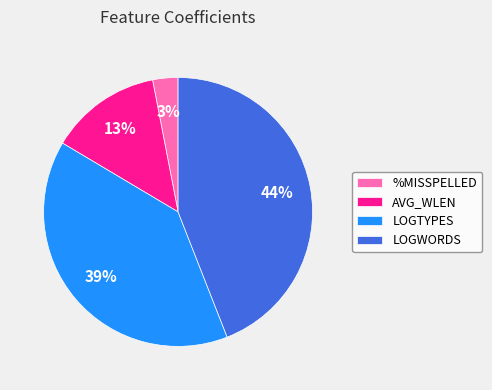

Is it true that LOGWORDS is 54% of the pie?

False